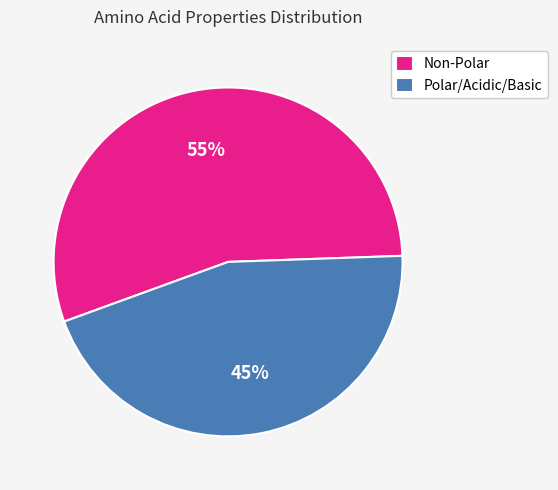

Between Non-Polar and Polar/Acidic/Basic, which is larger?

Non-Polar